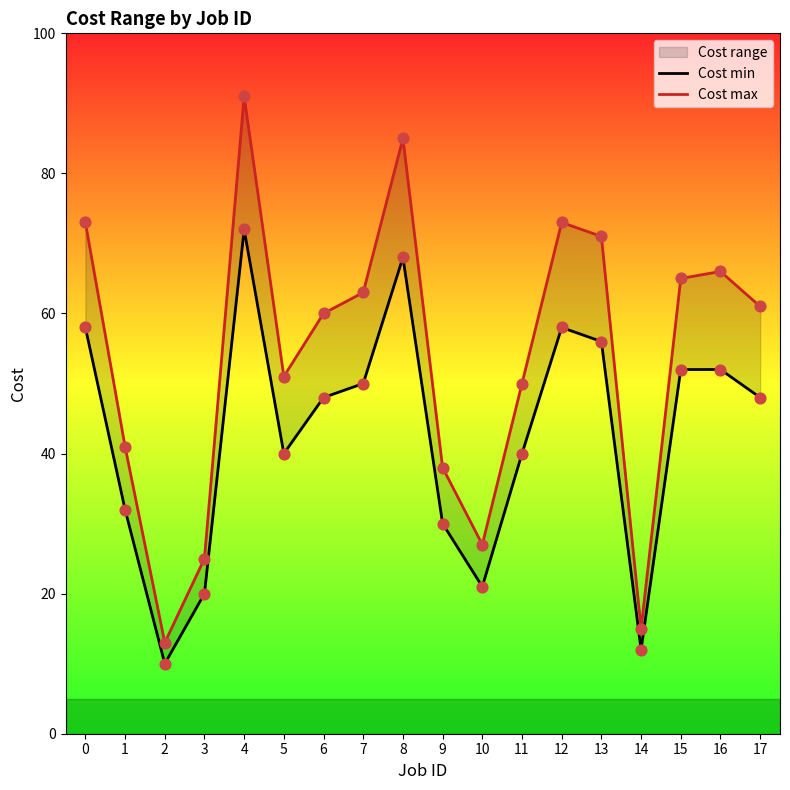

Which series contains the lowest Y value?

Cost min